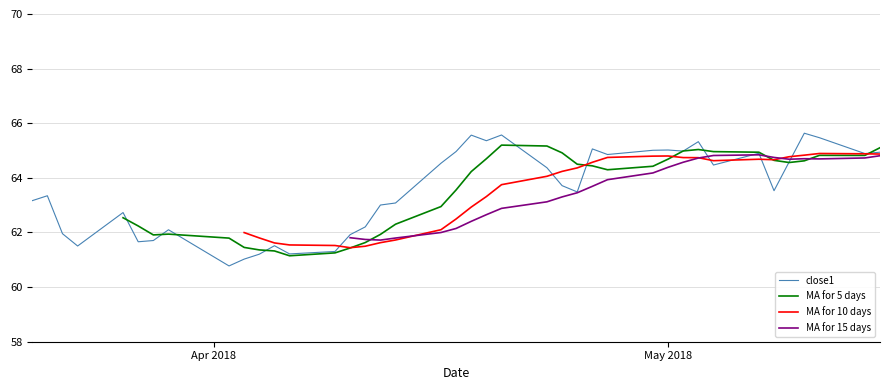

What is the minimum value for close1?

60.8